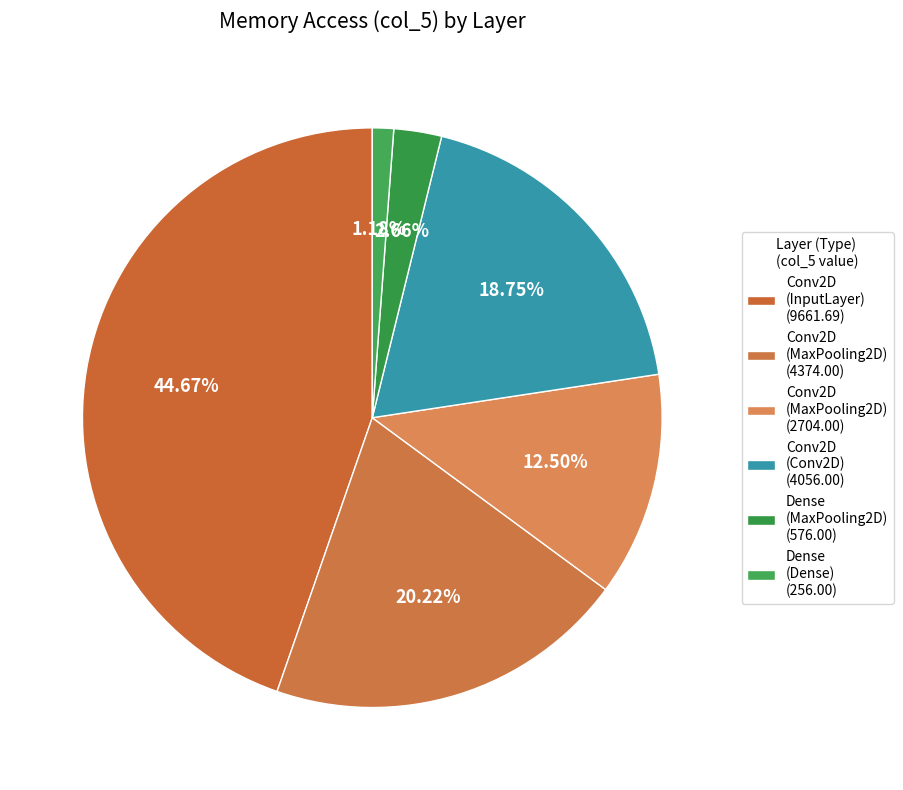

How many slices are in this pie chart?

6